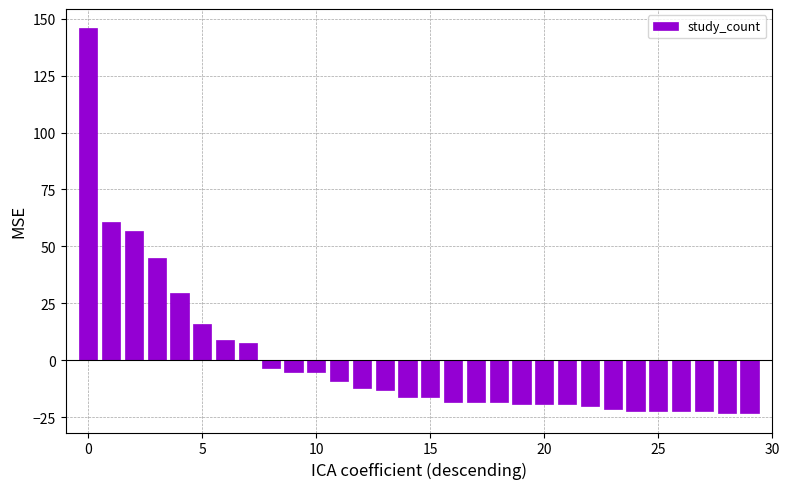

What is the greatest value displayed?

145.8